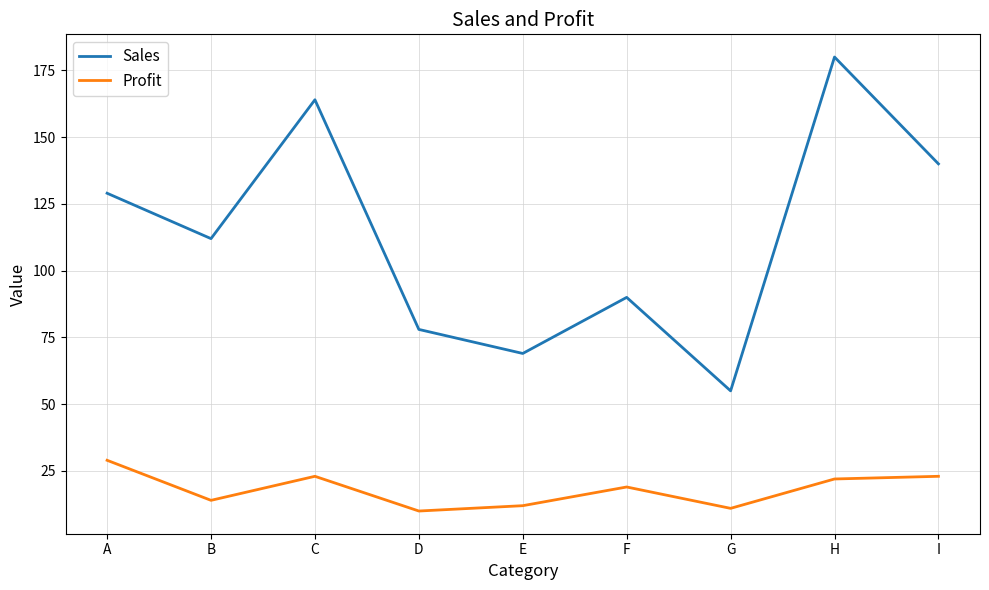

At which label is Sales closest to 117?

B